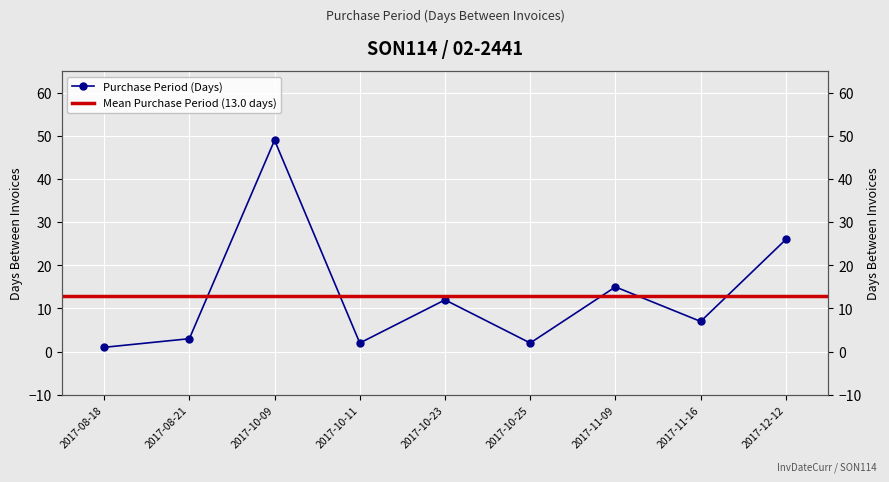

How many categories are shown in the chart?

9